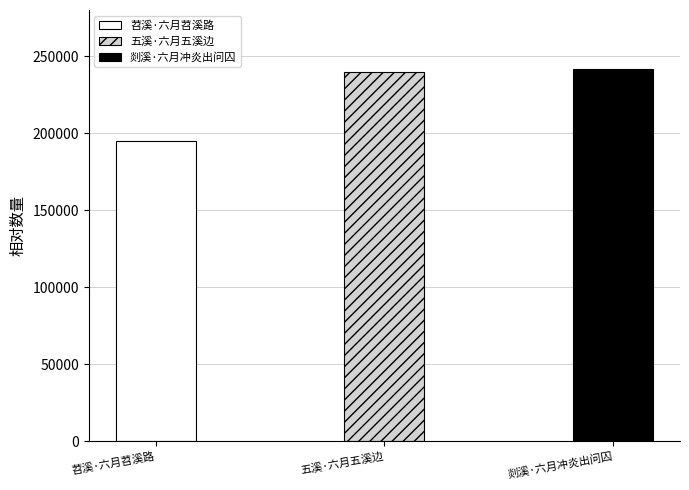

Reading left to right, what are all the values shown in this chart?

195137	239720	241511